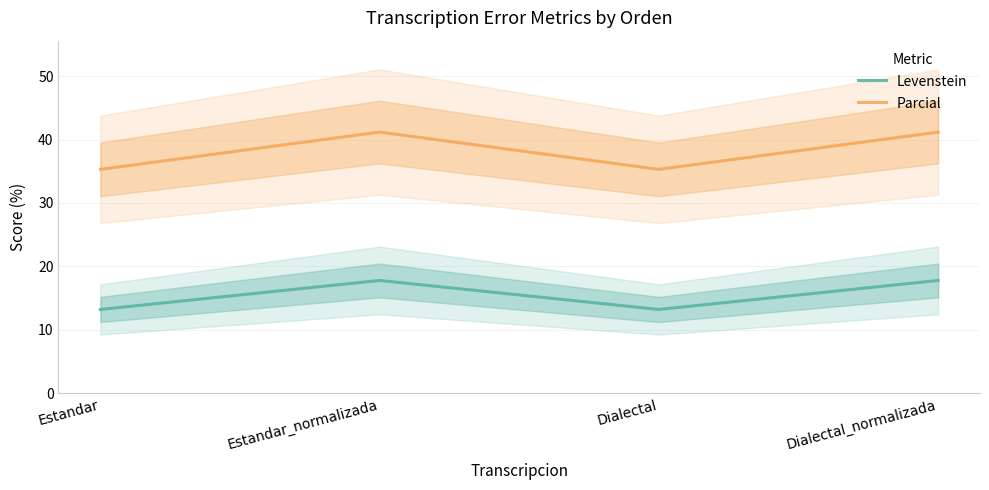

What are all the series names shown in the legend?

Levenstein, Parcial